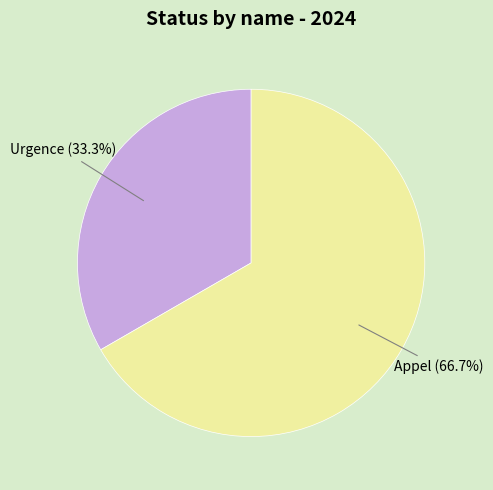

Is there any slice that represents more than half of the pie?

Yes